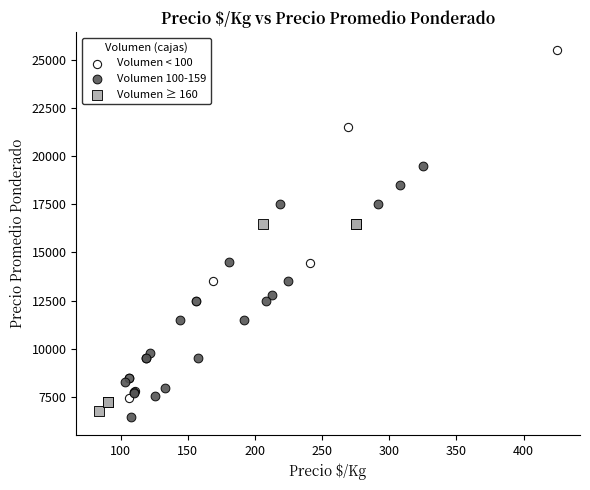

Which series reaches the maximum Y coordinate?

Volumen < 100